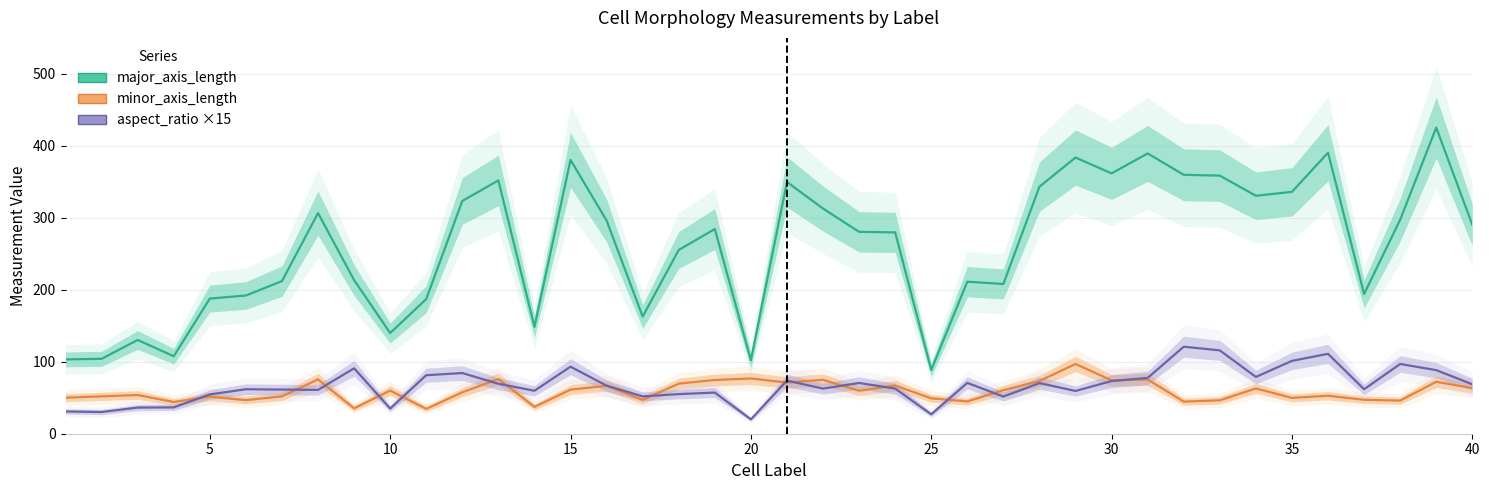

Which series has the largest range (max minus min)?

major_axis_length